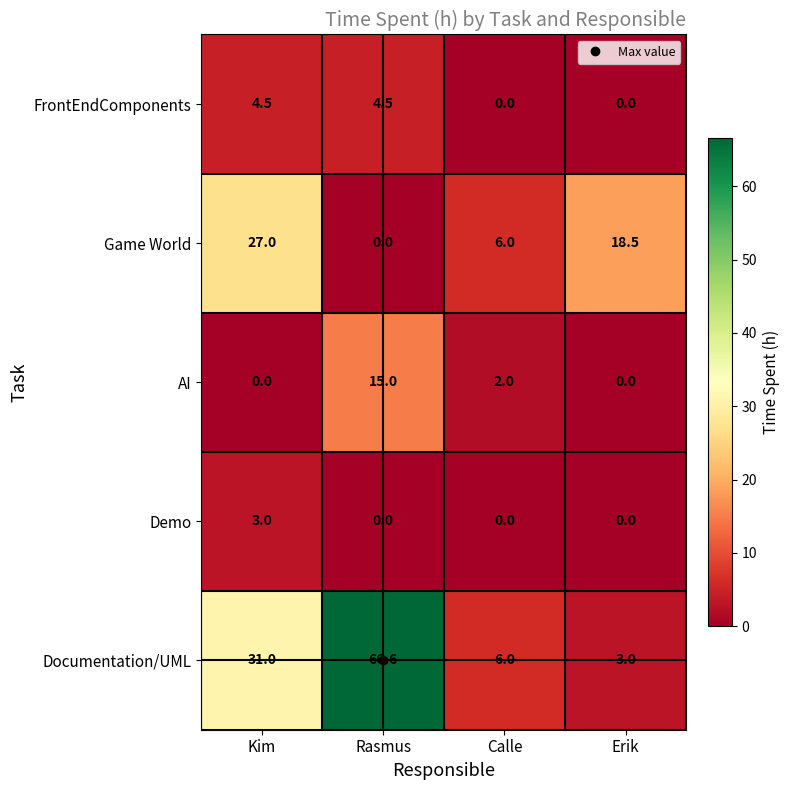

How many categories are shown in the chart?

4